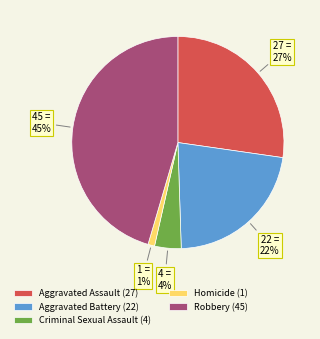

Is Aggravated Assault the majority of the pie?

No